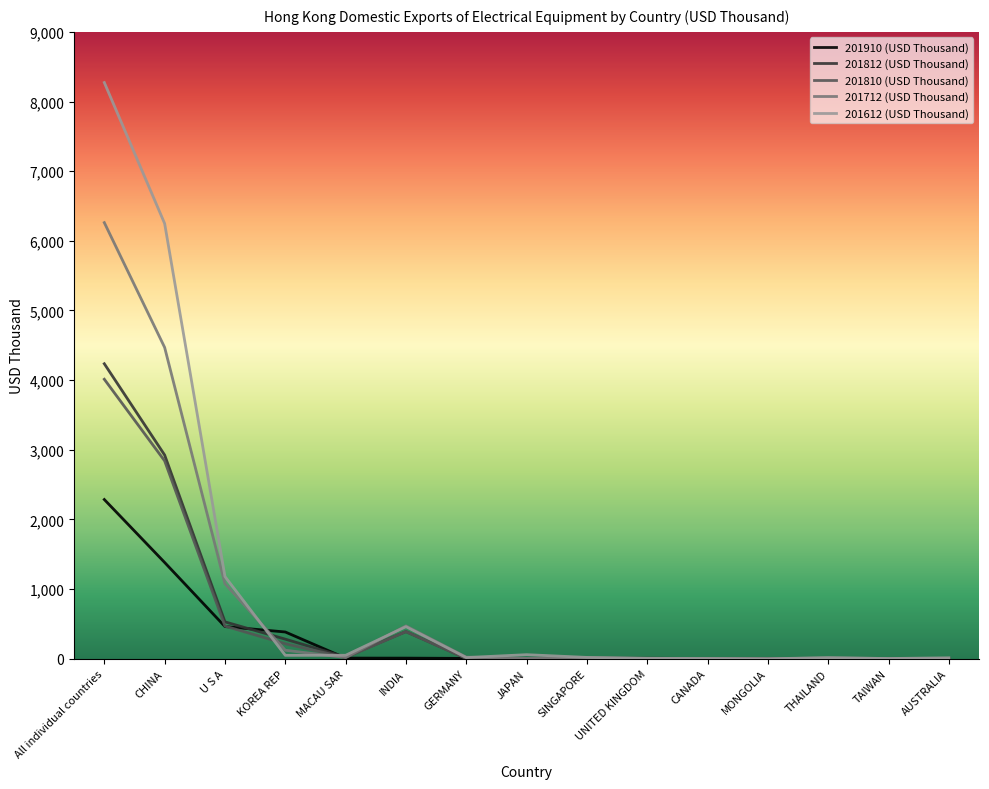

What is the minimum value for 201910 (USD Thousand)?

1.8